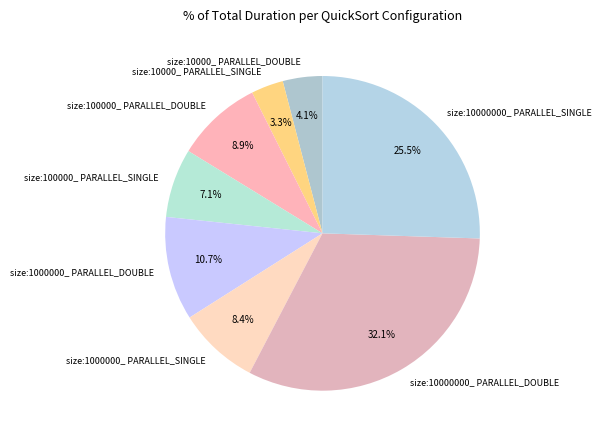

Does size:10000_ PARALLEL_DOUBLE represent more than half of the total?

No